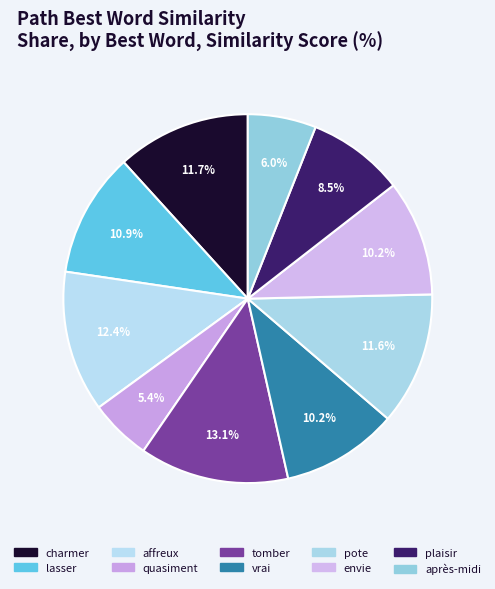

How many segments does this pie chart have?

10